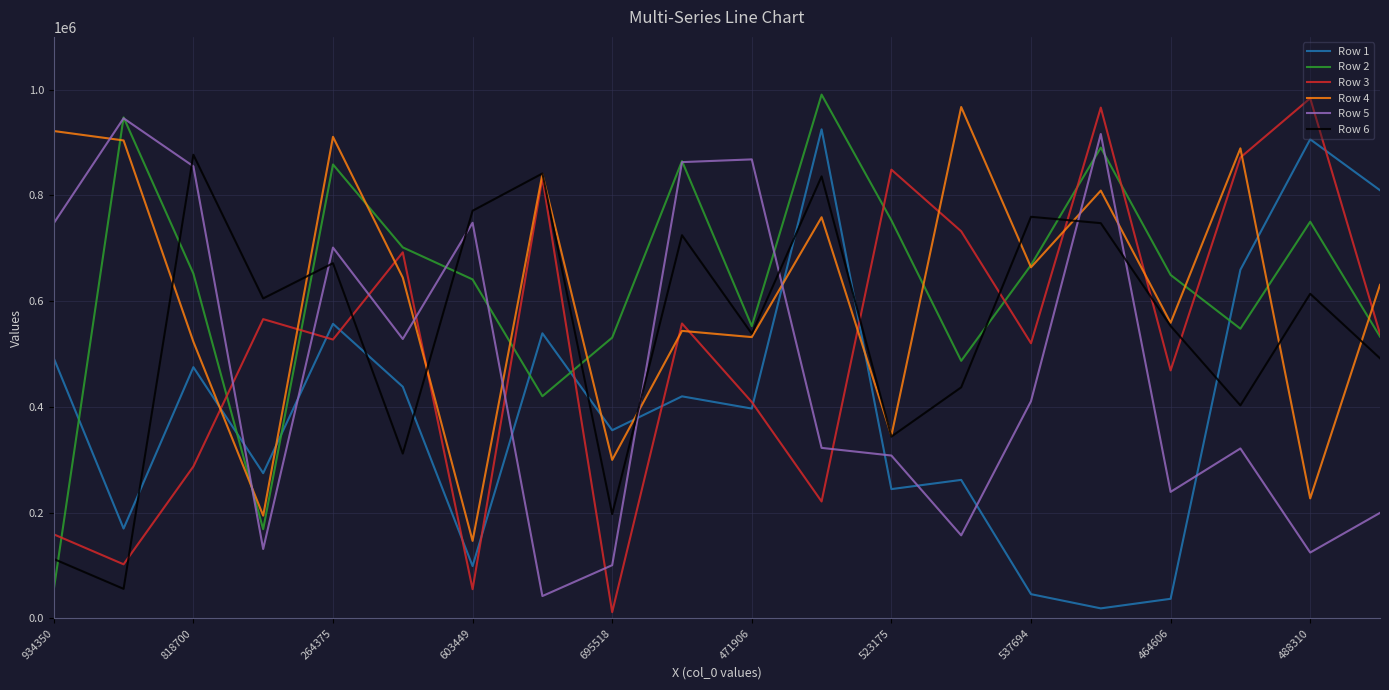

After their last crossing, which series has the higher values: Row 3 or Row 5?

Row 3